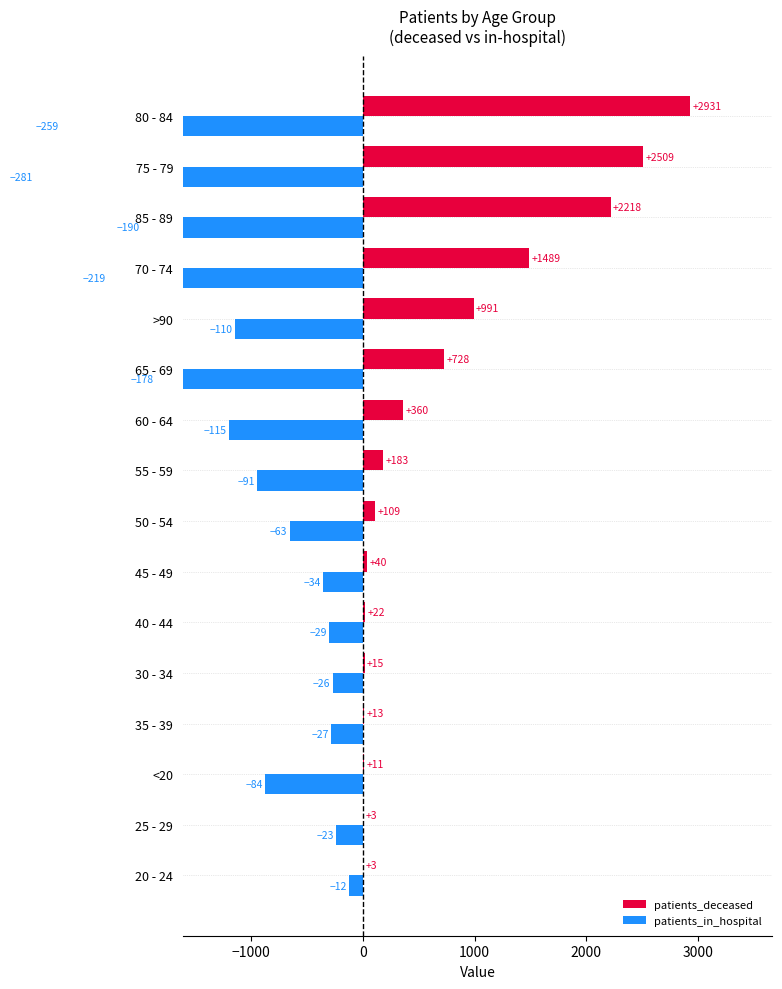

Between 40 - 44 and 65 - 69, which series saw the biggest shift?

patients_in_hospital